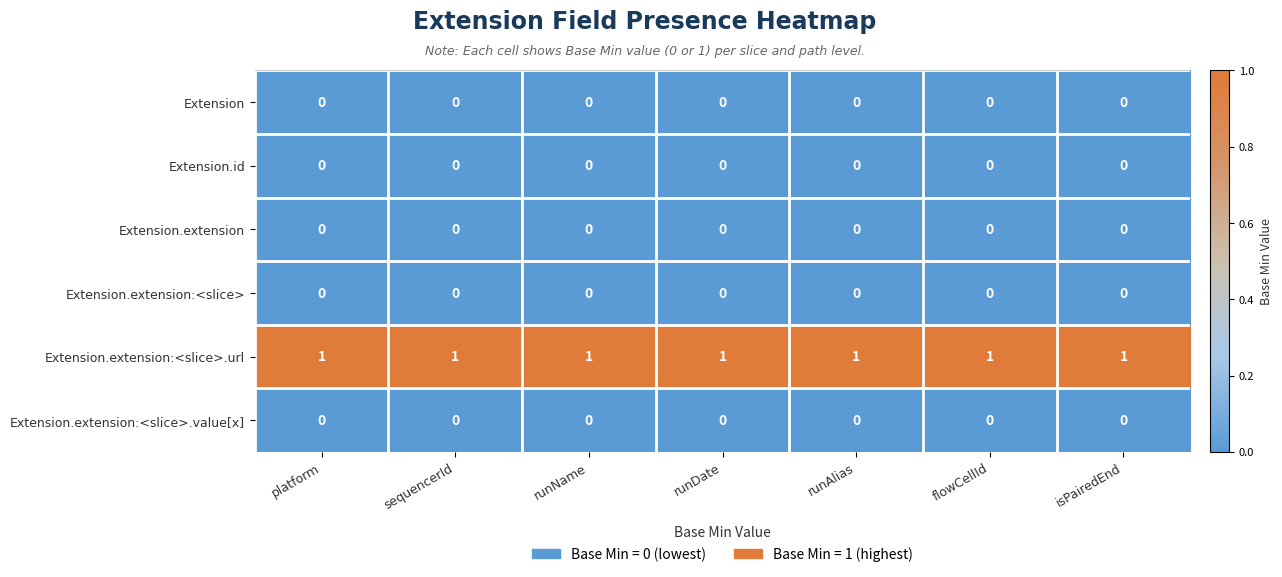

The value of Extension.extension:<slice>.url at platform is 1. True or false?

True